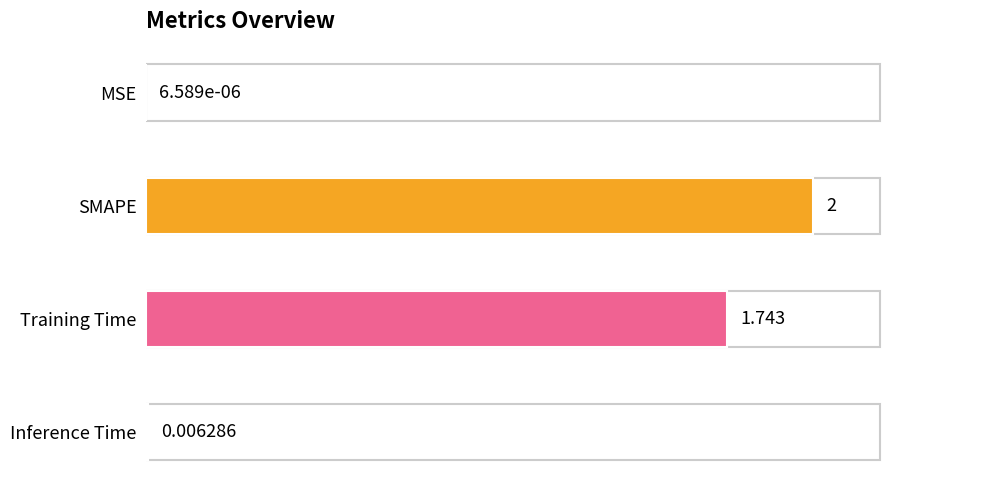

Which has a higher value, SMAPE or Training Time?

SMAPE